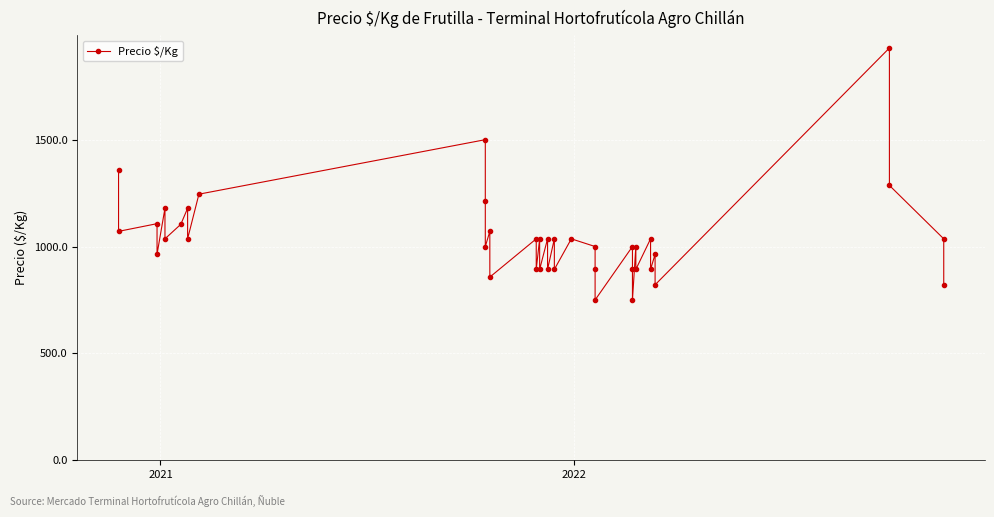

Does the chart display data point markers on the line(s)?

Yes